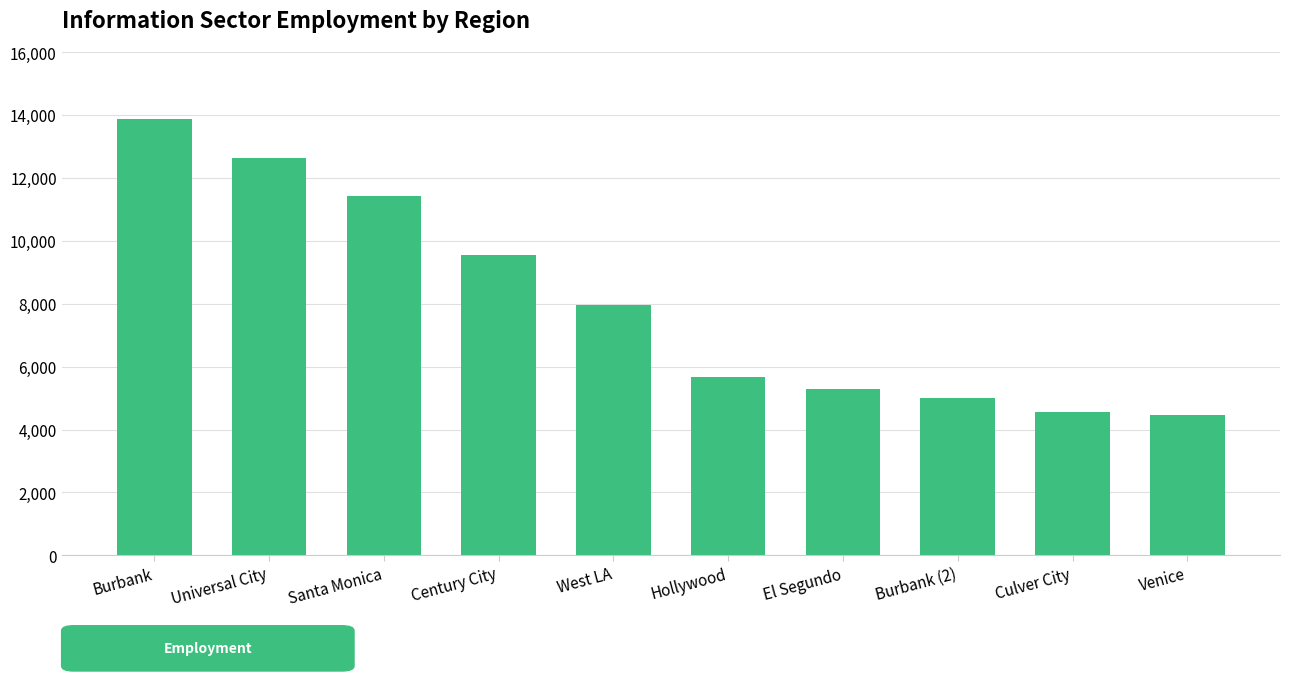

Reading left to right, list all the values displayed in this chart.

13874	12650	11426	9543	7965	5657	5298	5013	4559	4460